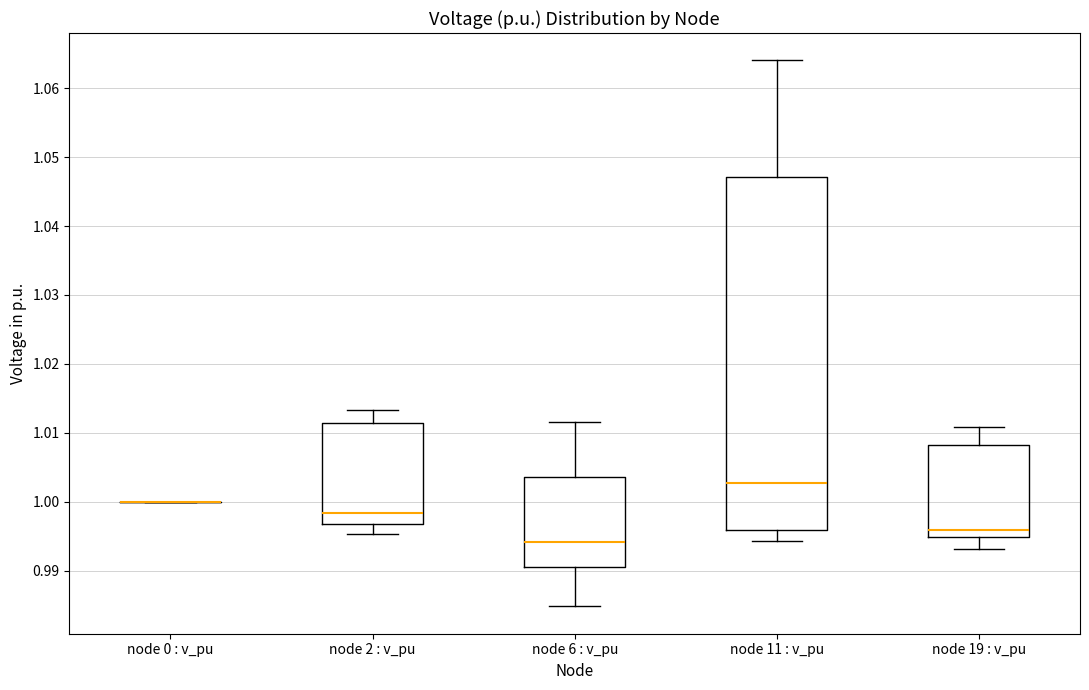

Comparing the boxes themselves (not the whiskers), which one is the tallest?

node 11 : v_pu